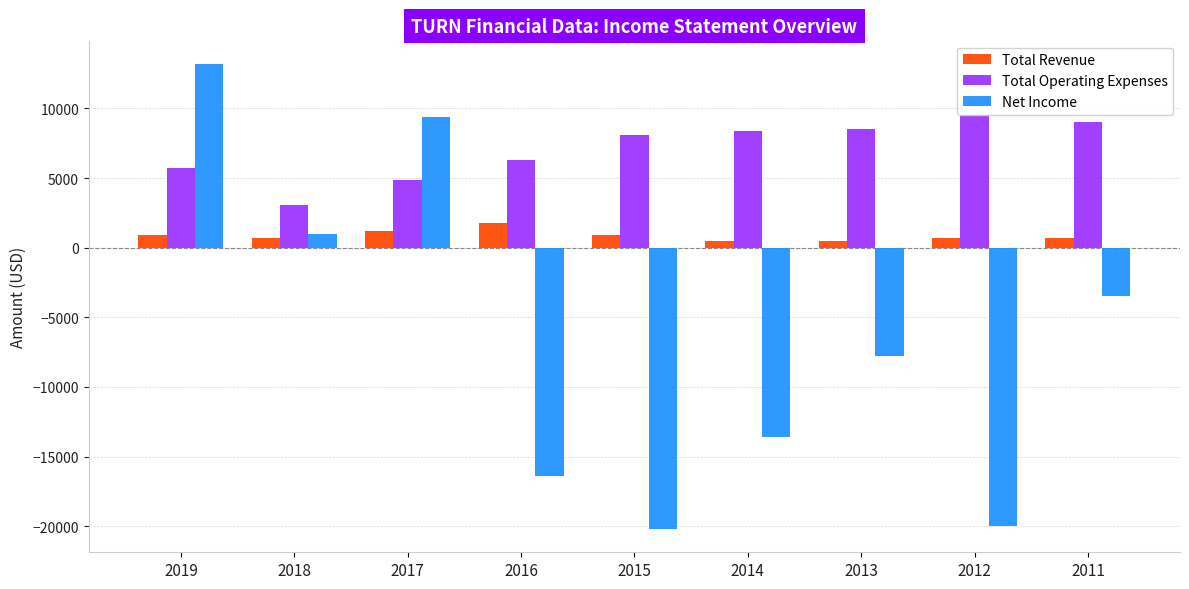

What is the maximum value shown in the chart?

13200